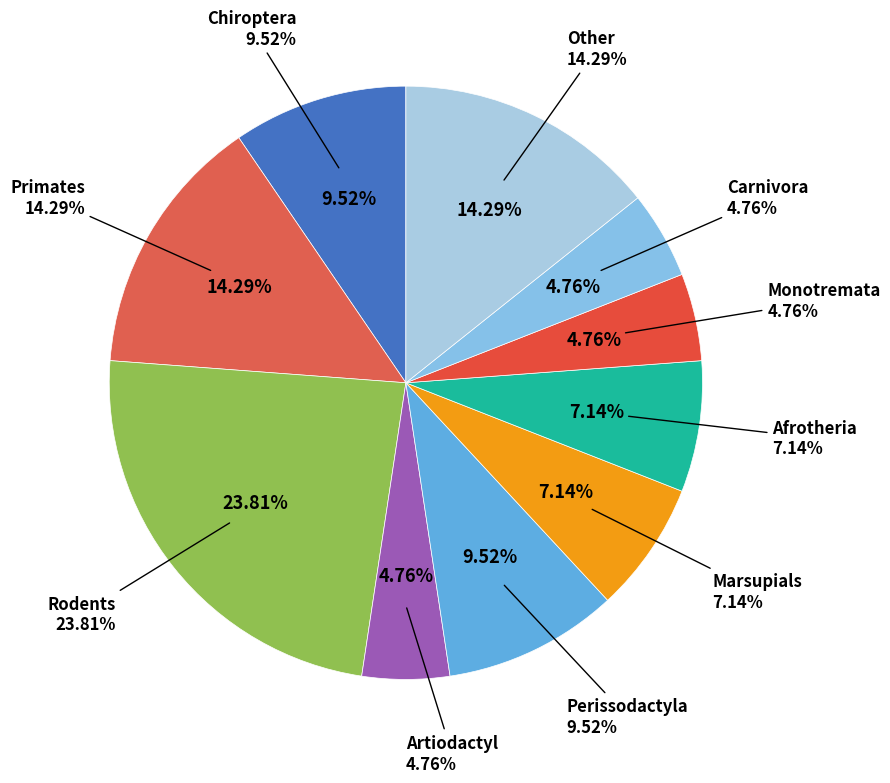

Does any single category account for the majority?

No